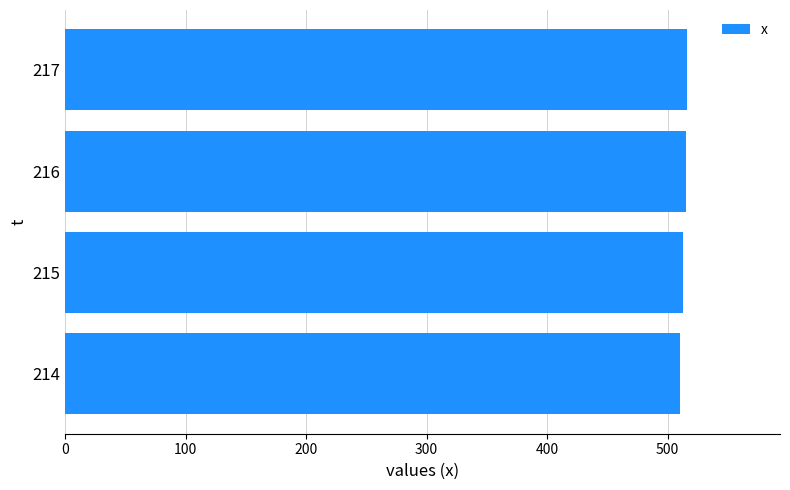

What is the ratio of the value at 214 to the value at 216?

1.0